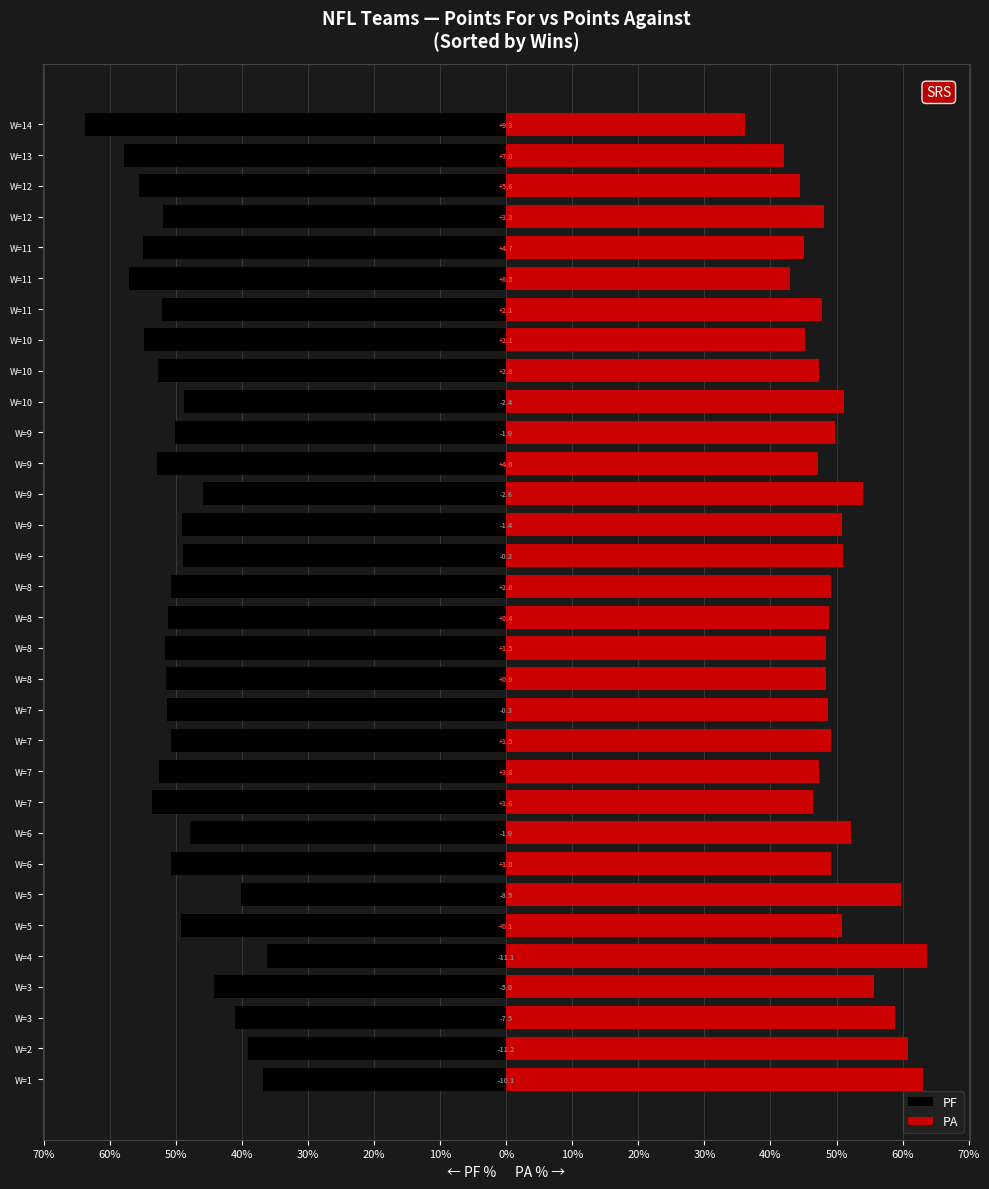

Where is PF nearest to the value -50?

W=9